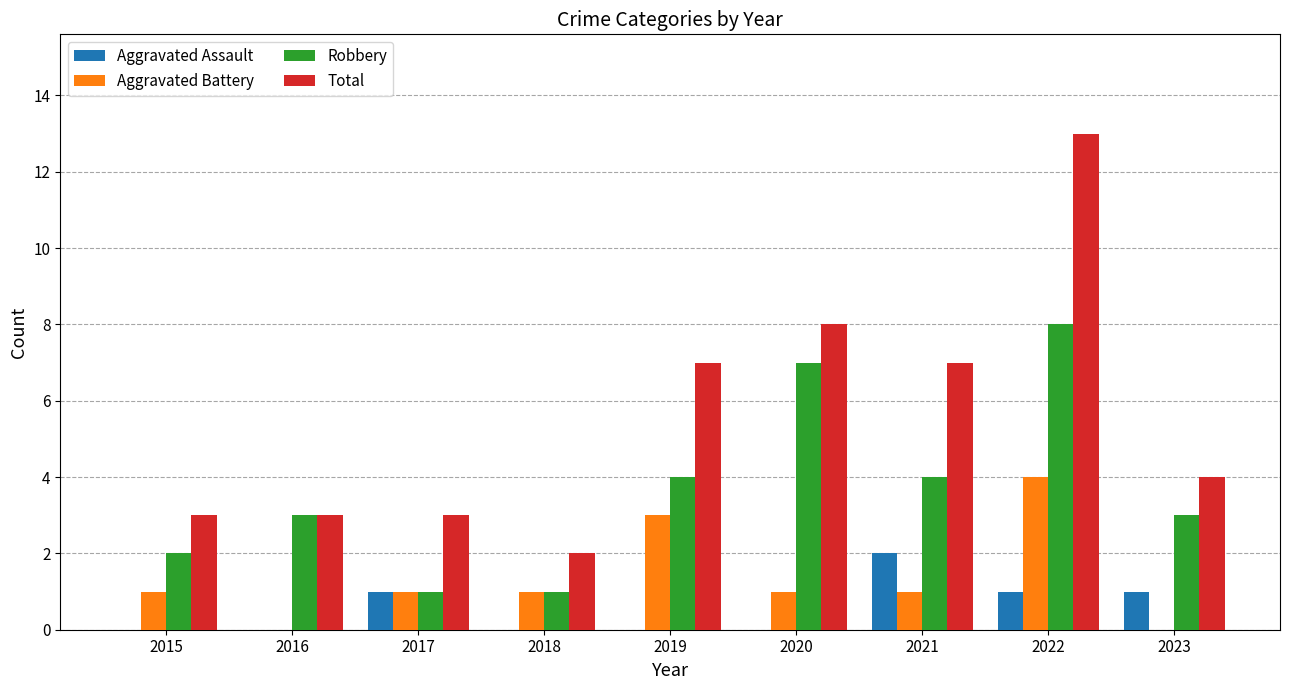

What is the approximate value of Robbery at 2021?

4